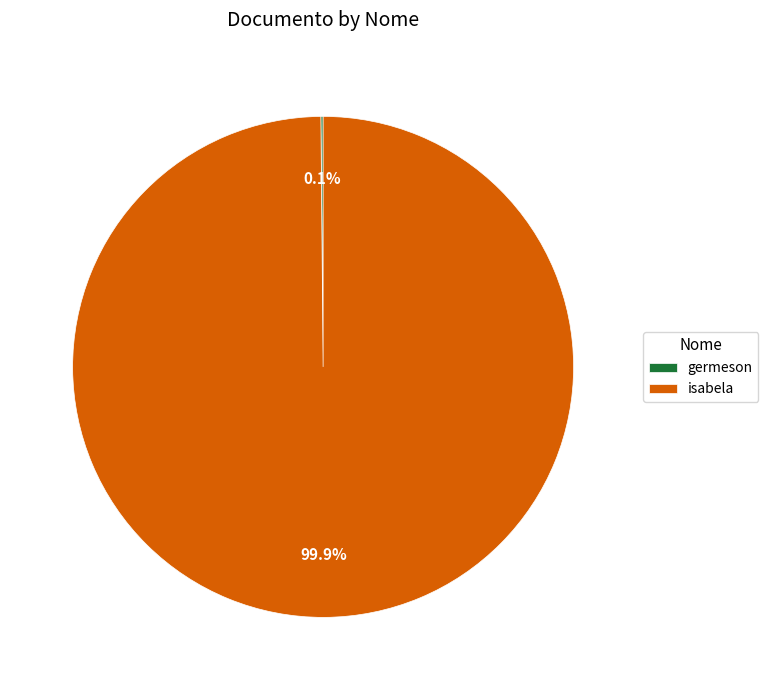

How much of the chart is everything except isabela?

0.1%